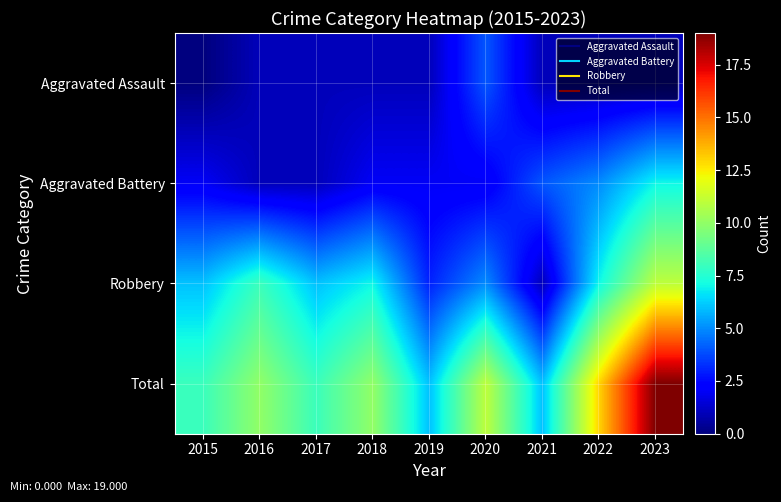

What is the difference between the highest and lowest values at 2023?

18